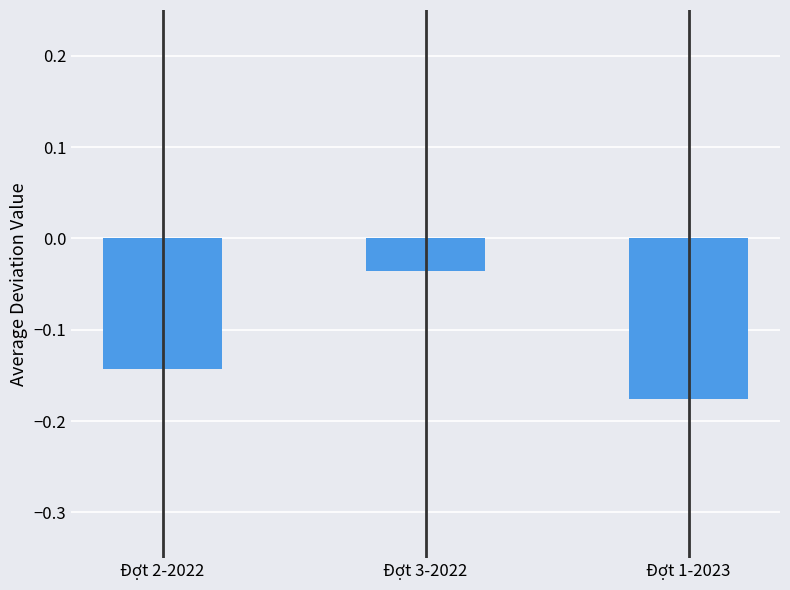

What is the difference between the values at Đợt 3-2022 and Đợt 1-2023?

0.1